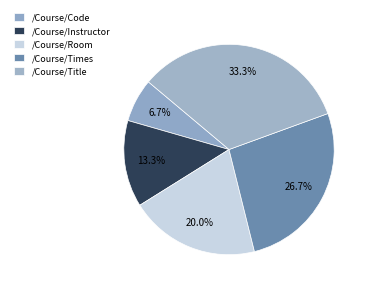

To the nearest percent, what is the difference between the largest and smallest slice percentages?

27%